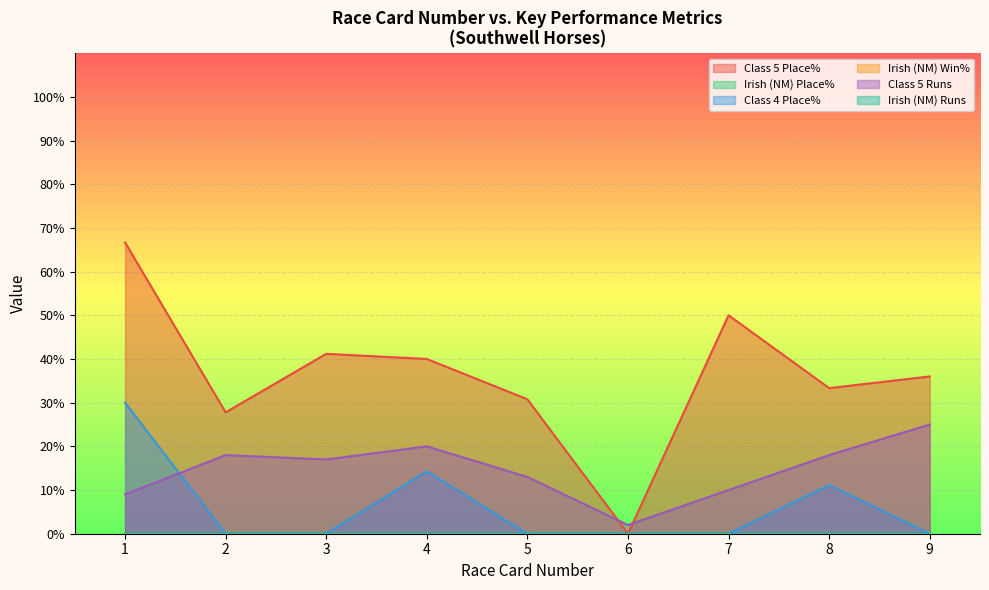

True or false: Class 4 Place% and Class 5 Place% cross at least once.

False